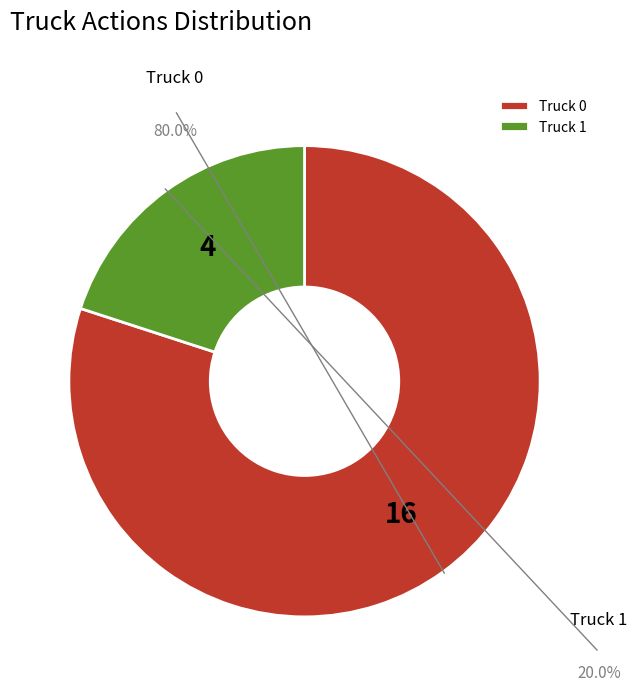

Count the number of slices in the pie.

2